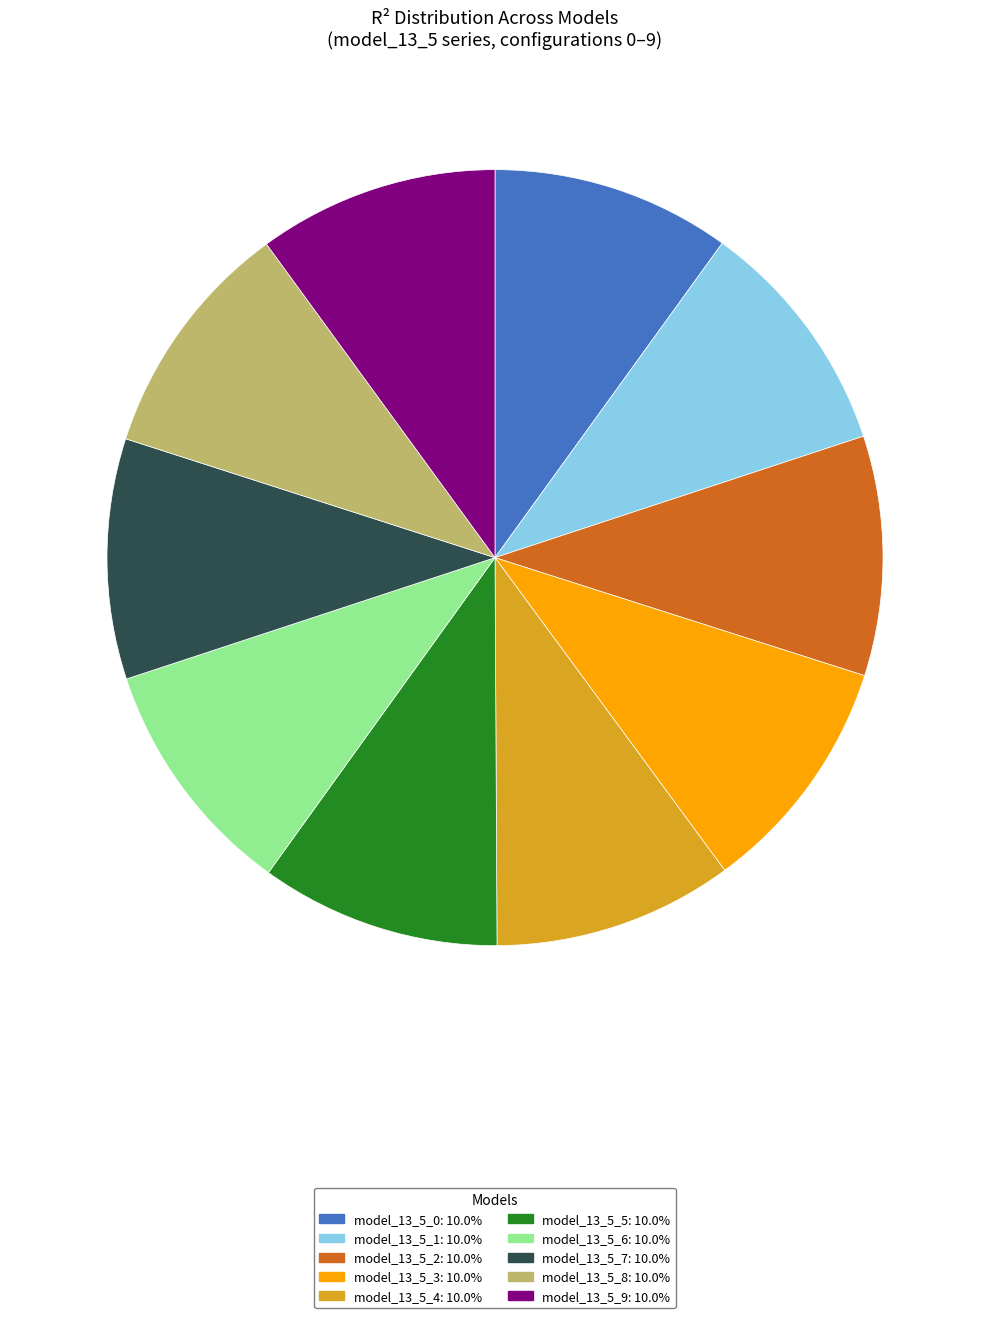

Is it true that model_13_5_7 is 24% of the pie?

False